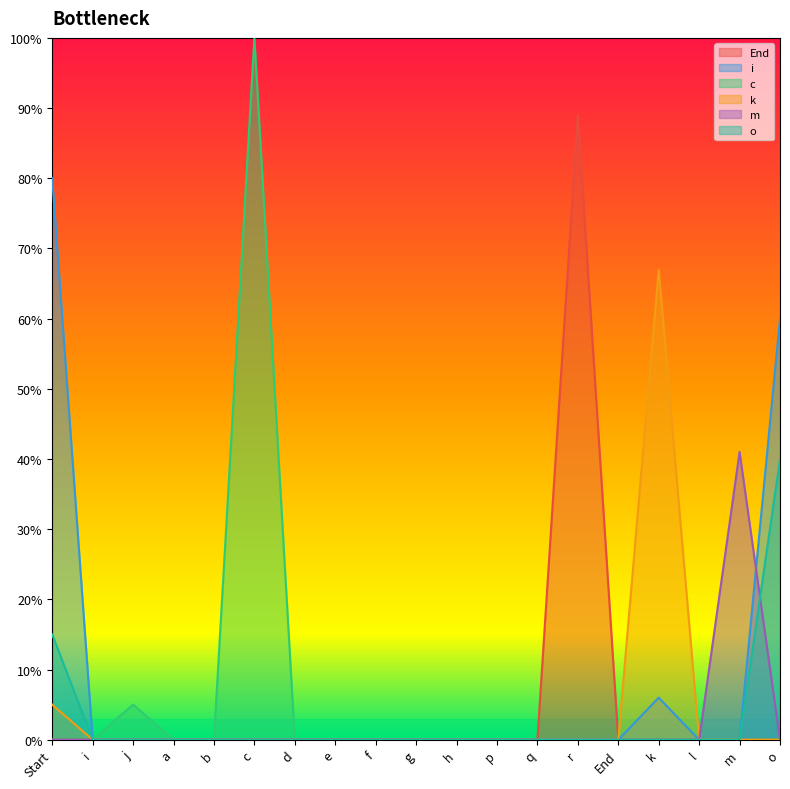

Reading right to left, what are all the values shown in this chart?

End: 0.0	0.0	0.0	0.0	0.0	0.9	0.0	0.0	0.0	0.0	0.0	0.0	0.0	0.0	0.0	0.0	0.0	0.0	0.0
i: 0.6	0.0	0.0	0.1	0.0	0.0	0.0	0.0	0.0	0.0	0.0	0.0	0.0	0.0	0.0	0.0	0.0	0.0	0.8
c: 0.0	0.0	0.0	0.0	0.0	0.0	0.0	0.0	0.0	0.0	0.0	0.0	0.0	1.0	0.0	0.0	0.1	0.0	0.0
k: 0.0	0.0	0.0	0.7	0.0	0.0	0.0	0.0	0.0	0.0	0.0	0.0	0.0	0.0	0.0	0.0	0.0	0.0	0.1
m: 0.0	0.4	0.0	0.0	0.0	0.0	0.0	0.0	0.0	0.0	0.0	0.0	0.0	0.0	0.0	0.0	0.0	0.0	0.0
o: 0.4	0.0	0.0	0.0	0.0	0.0	0.0	0.0	0.0	0.0	0.0	0.0	0.0	0.0	0.0	0.0	0.0	0.0	0.1